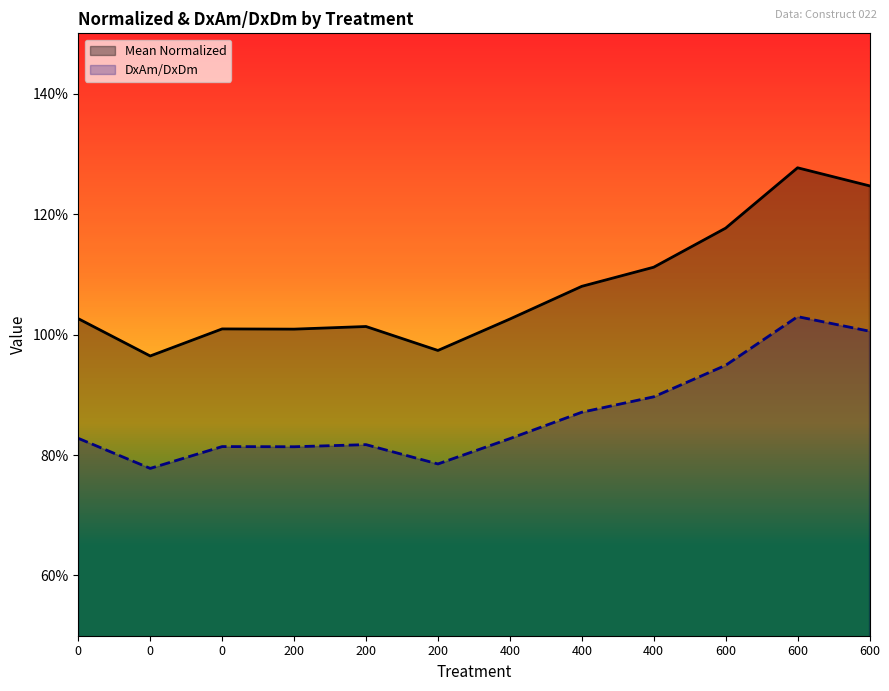

How many lines are shown in the chart?

2